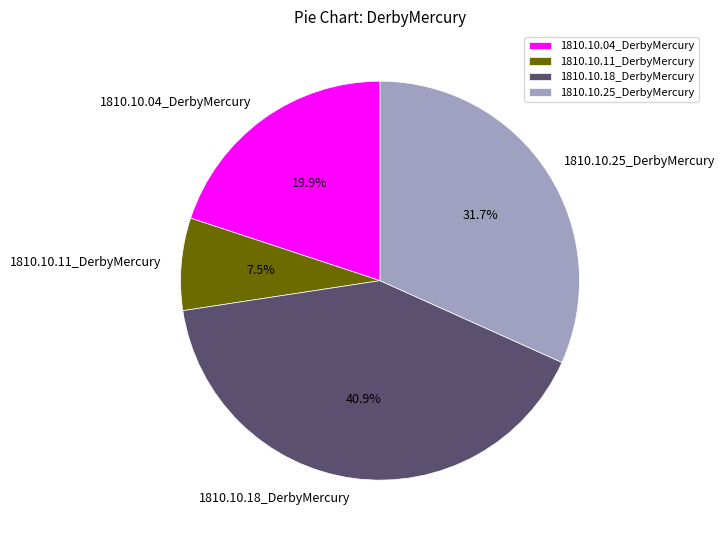

Does 1810.10.11_DerbyMercury represent more than half of the total?

No